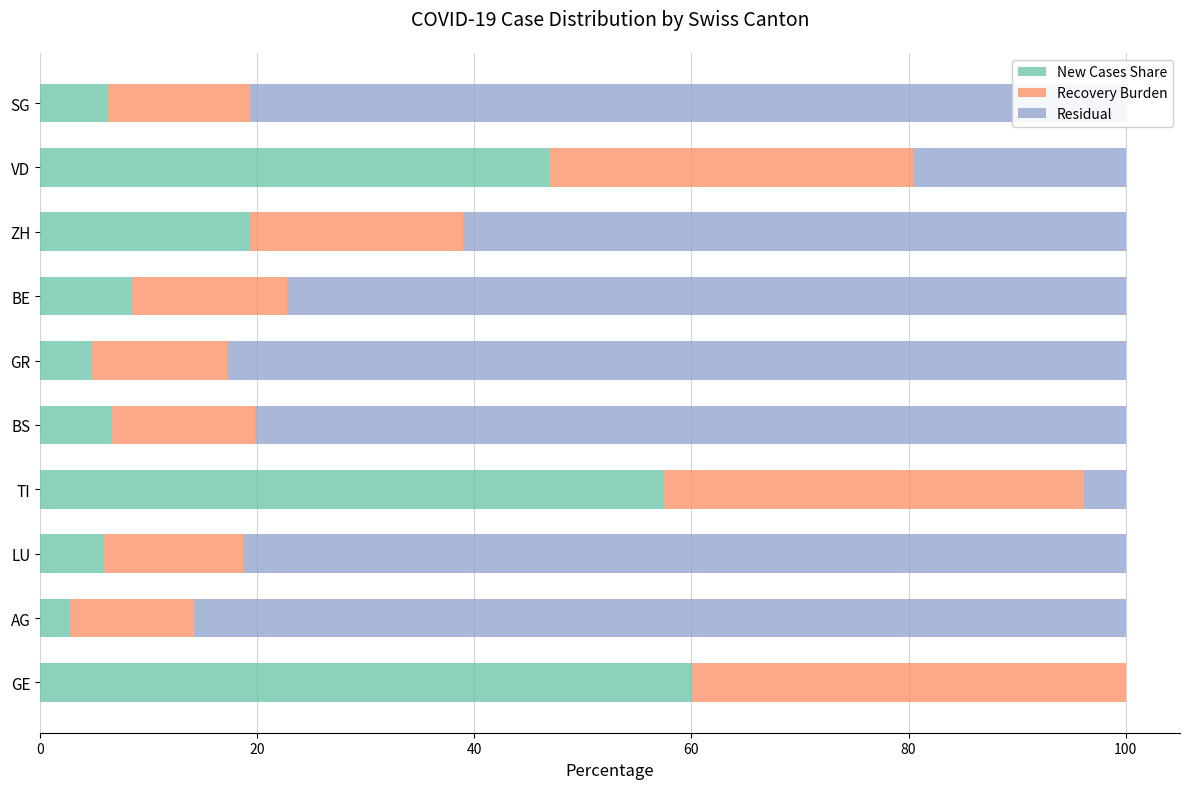

What is the total value across all series at BS?

100.0